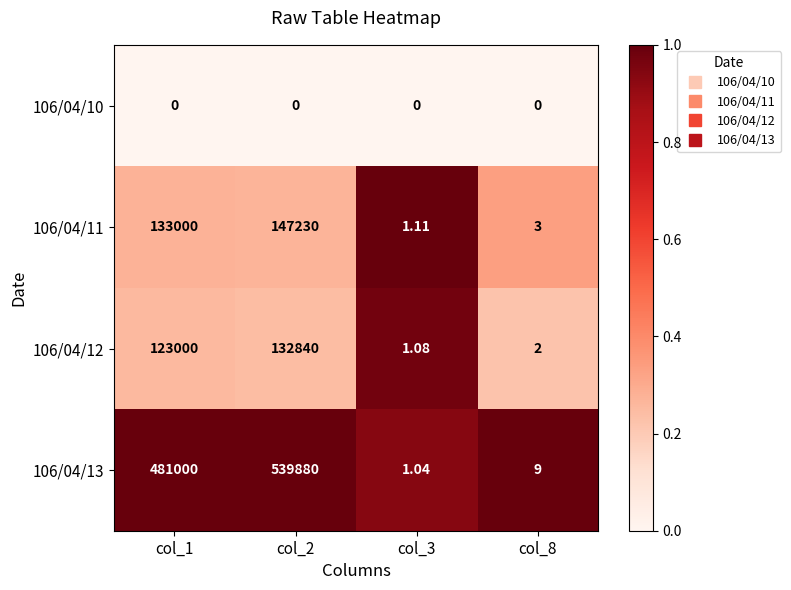

Is the value of 106/04/10 at col_1 greater than the value of 106/04/13 at col_2?

No